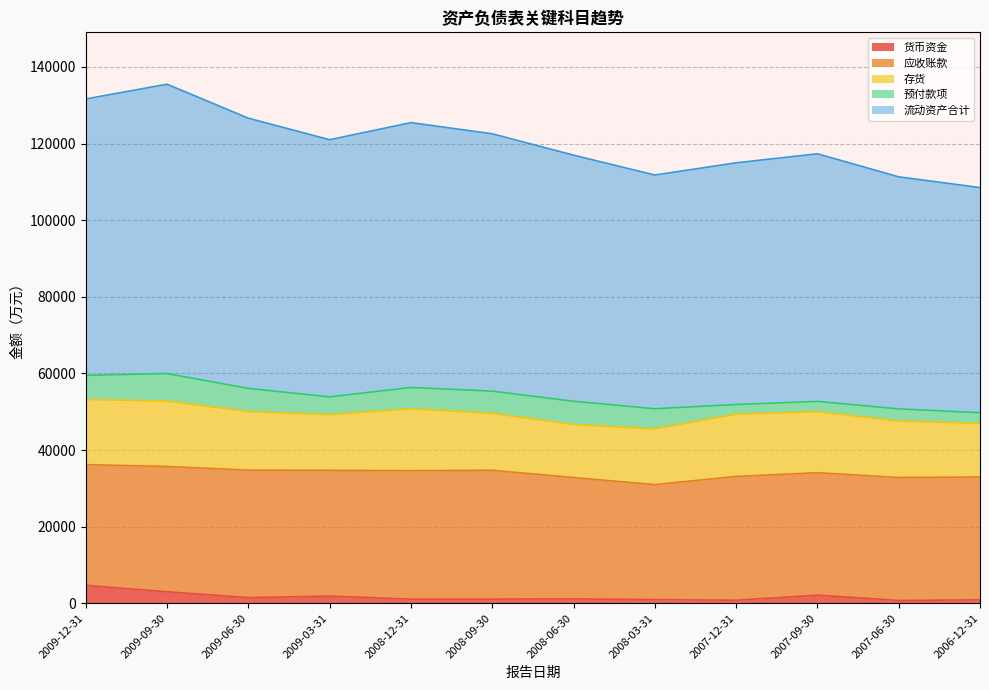

What is the value of the 存货 point at the 2nd from the left?

17097